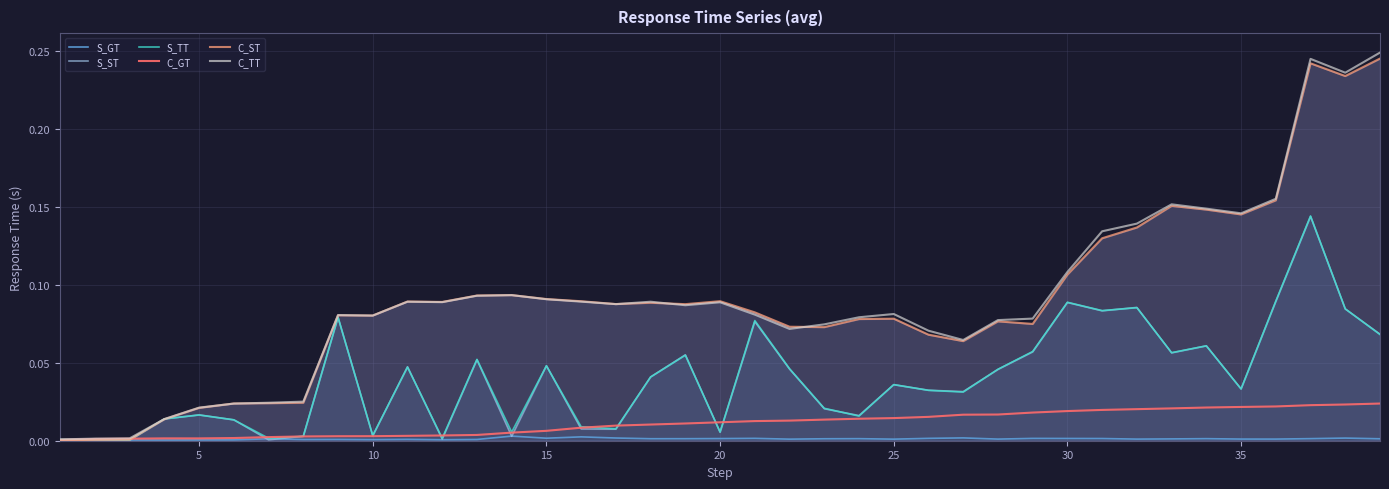

What are all the series names shown in the legend?

S_GT, S_ST, S_TT, C_GT, C_ST, C_TT